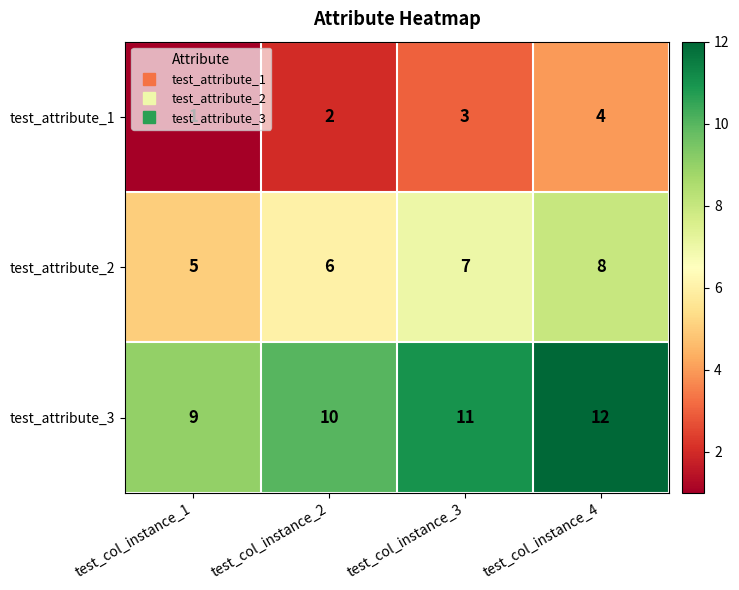

What is the approximate value of test_attribute_2 at test_col_instance_4?

8